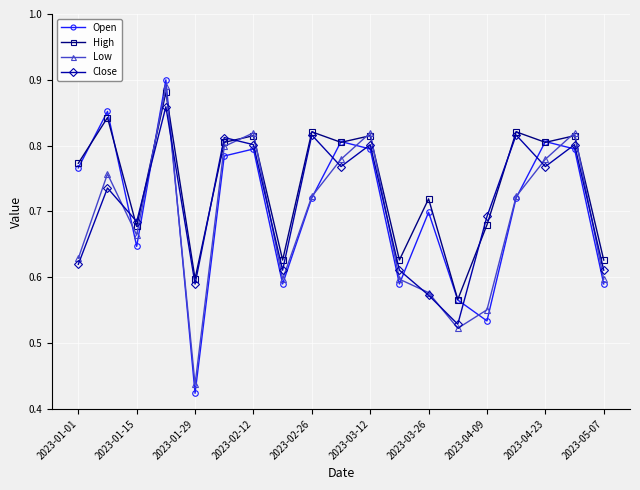

Which series has the widest spread of values?

Open